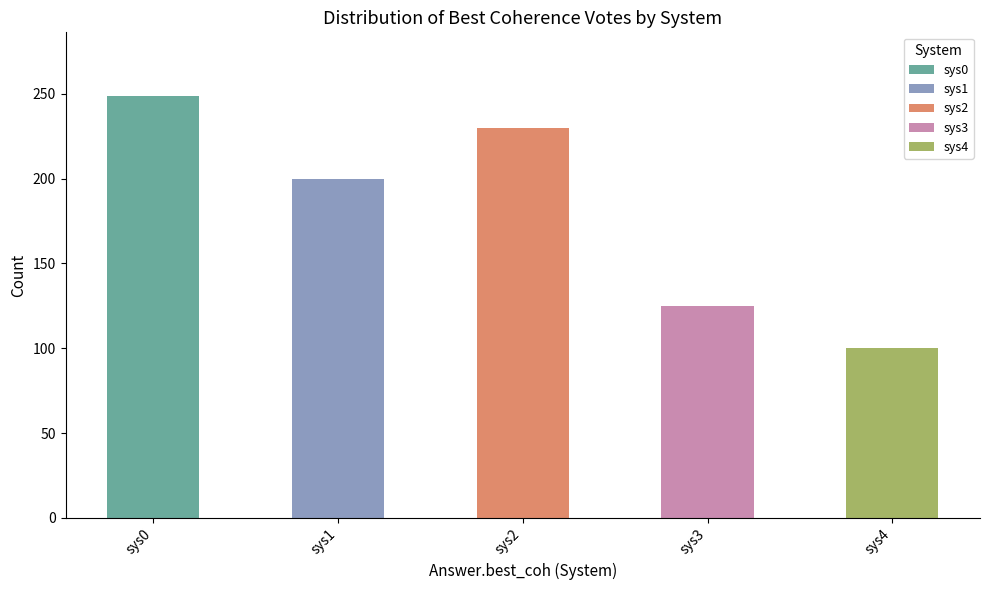

At which category is the sum across all series the highest?

sys0